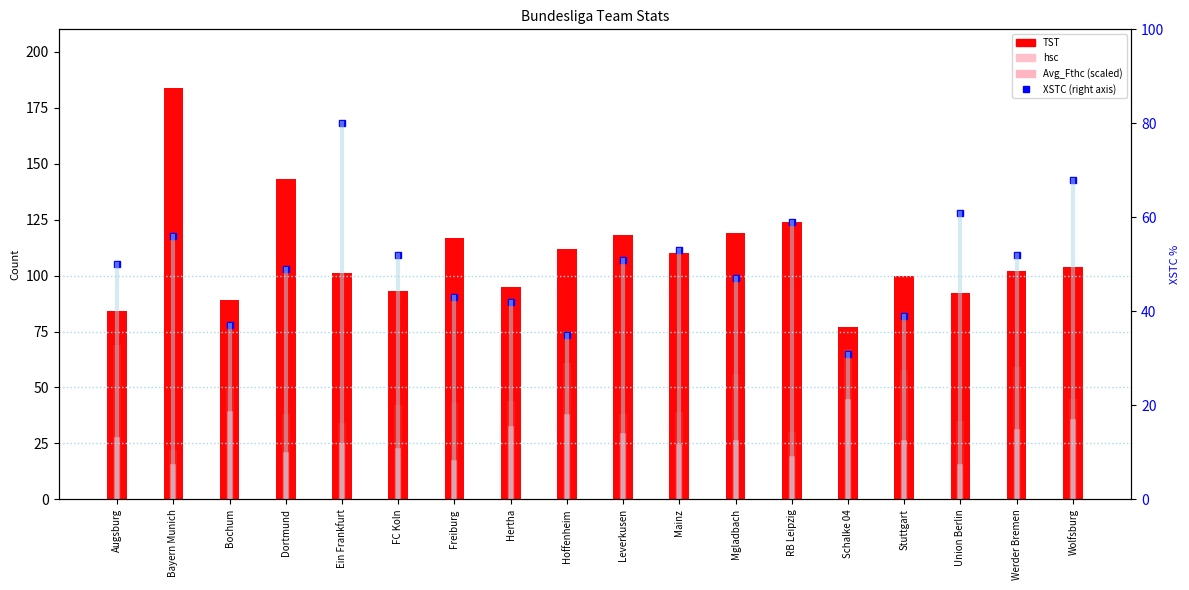

Which label corresponds to the smallest value in the chart?

Bayern Munich